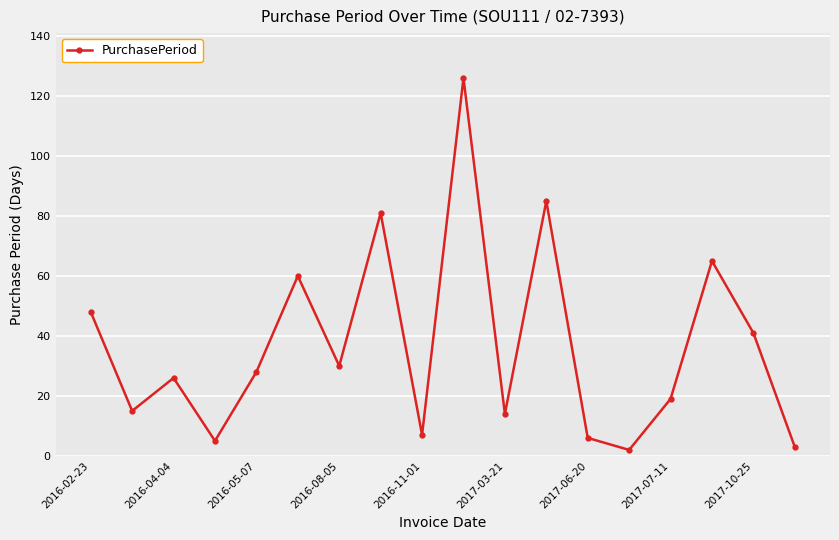

Does the chart have visible grid lines?

Yes